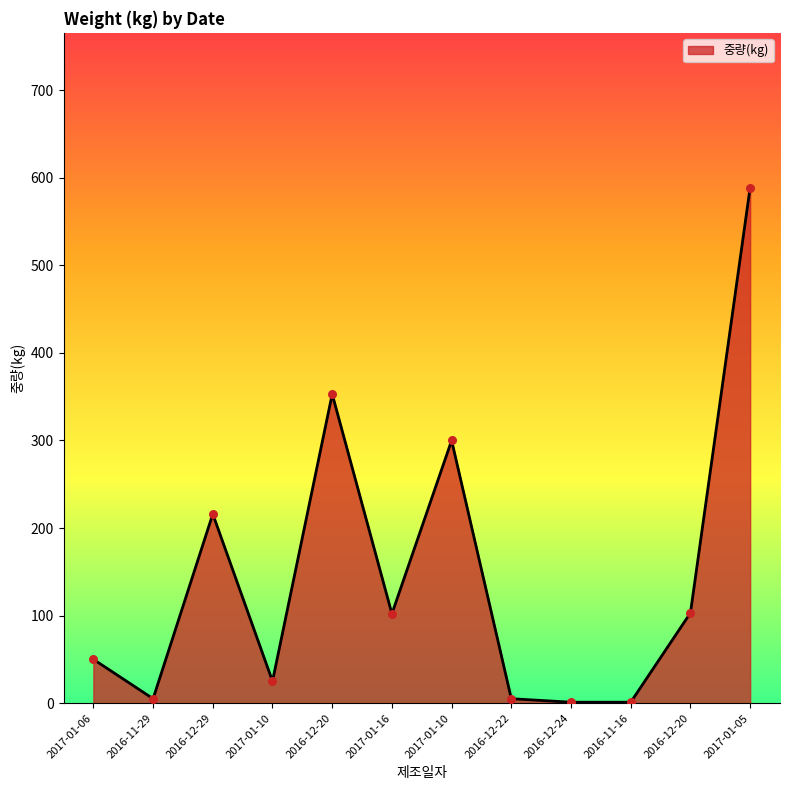

What is the change in value from 2017-01-06 to 2017-01-16?

+52